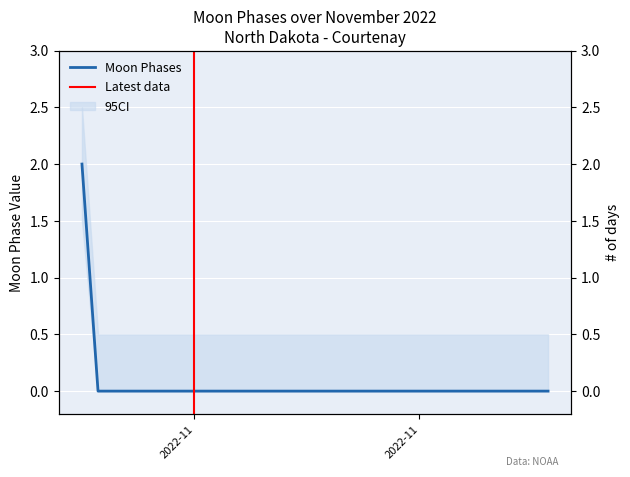

Is this an area chart (filled region under the line)?

No